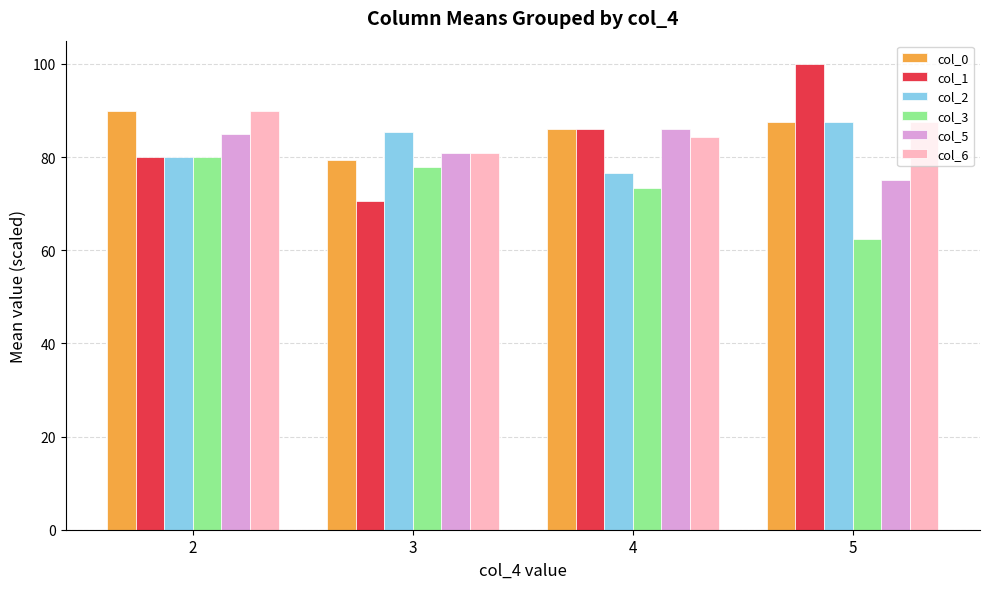

True or false: col_5 has a value of 140.3 at 4.

False